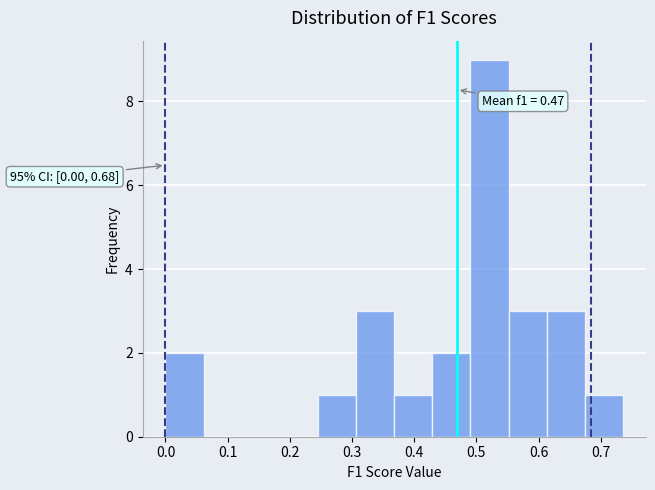

Over which range of the x-axis is the bar tallest?

0.49 to 0.55